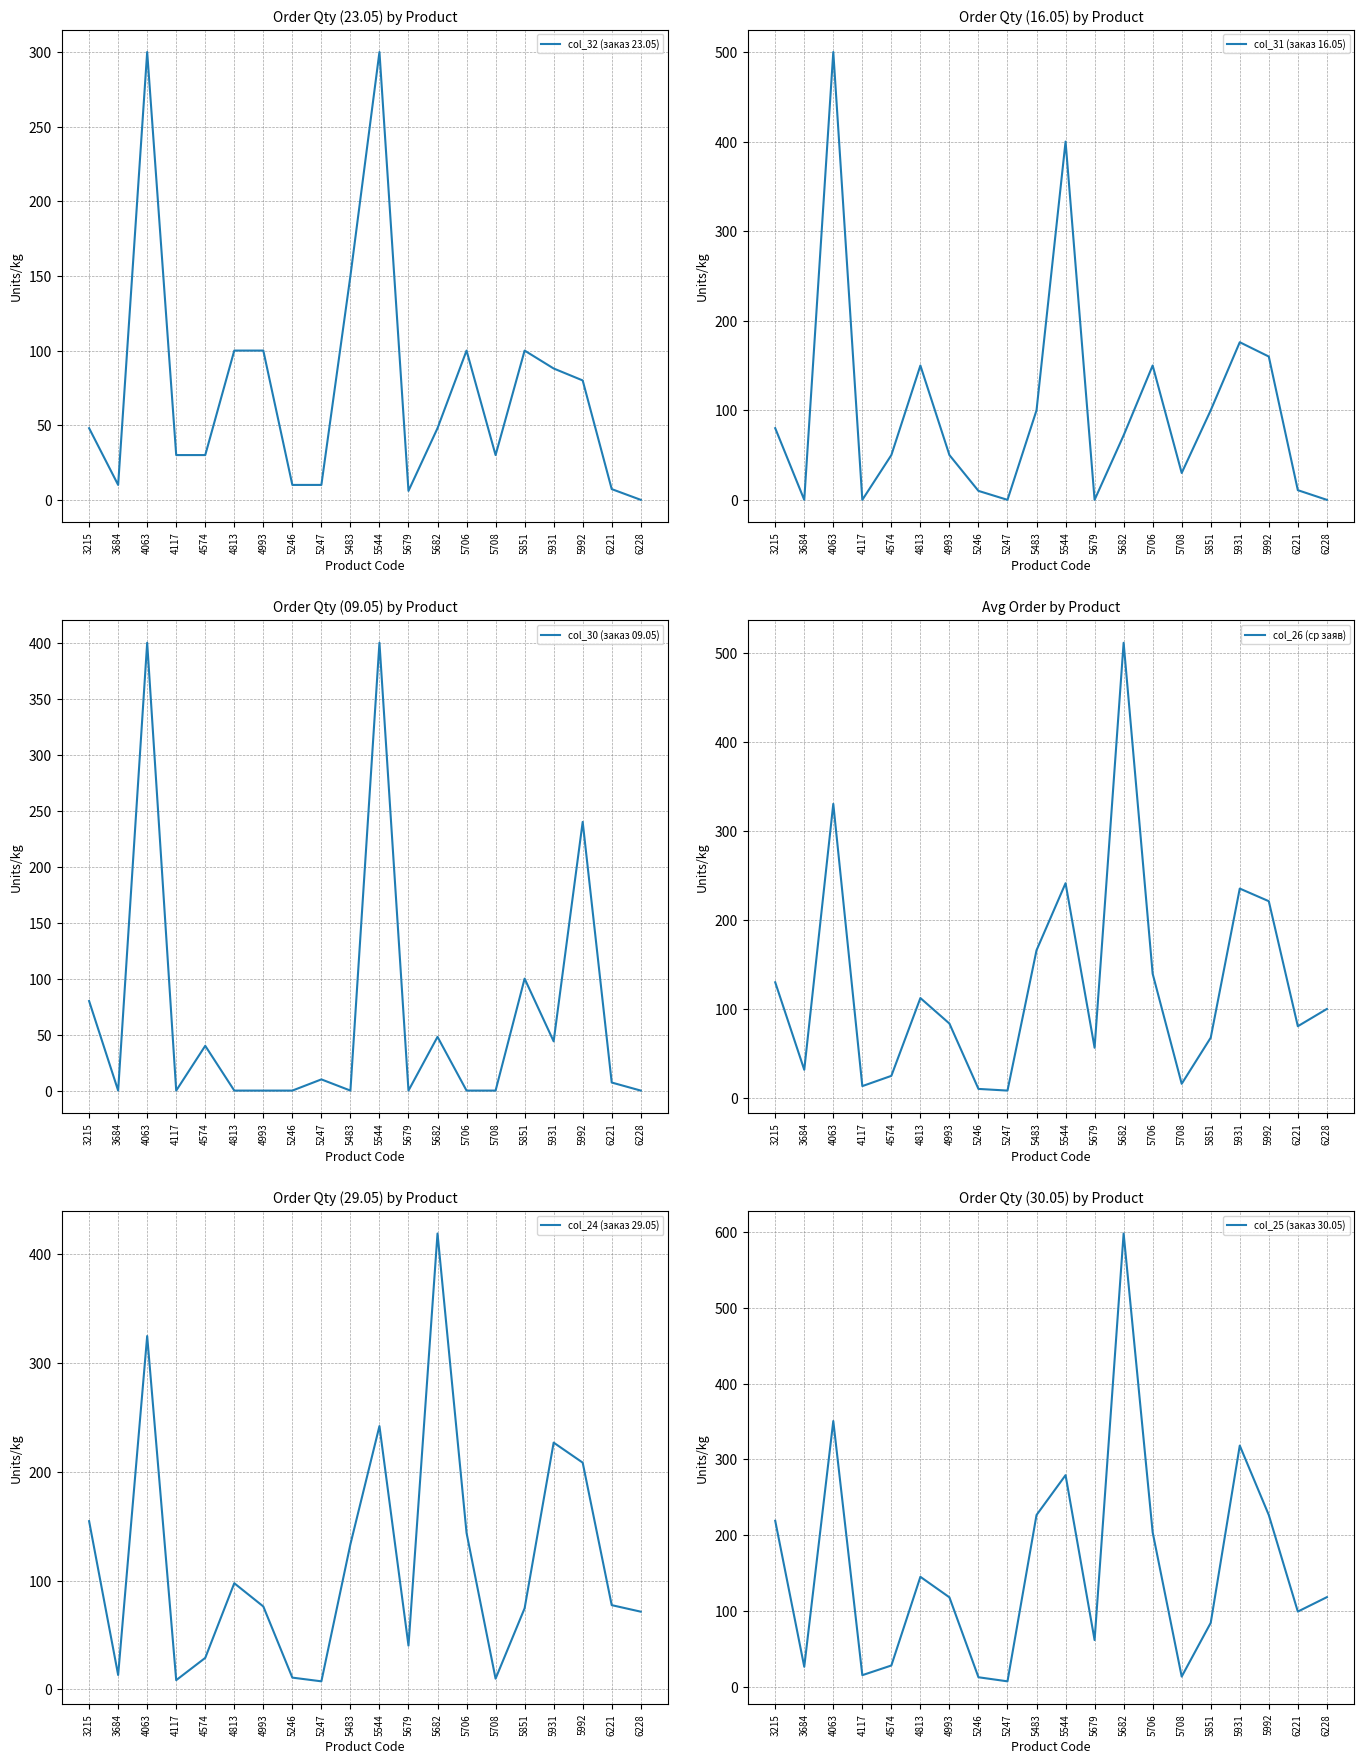

Where is col_32 (заказ 23.05) nearest to the value 150?

5483